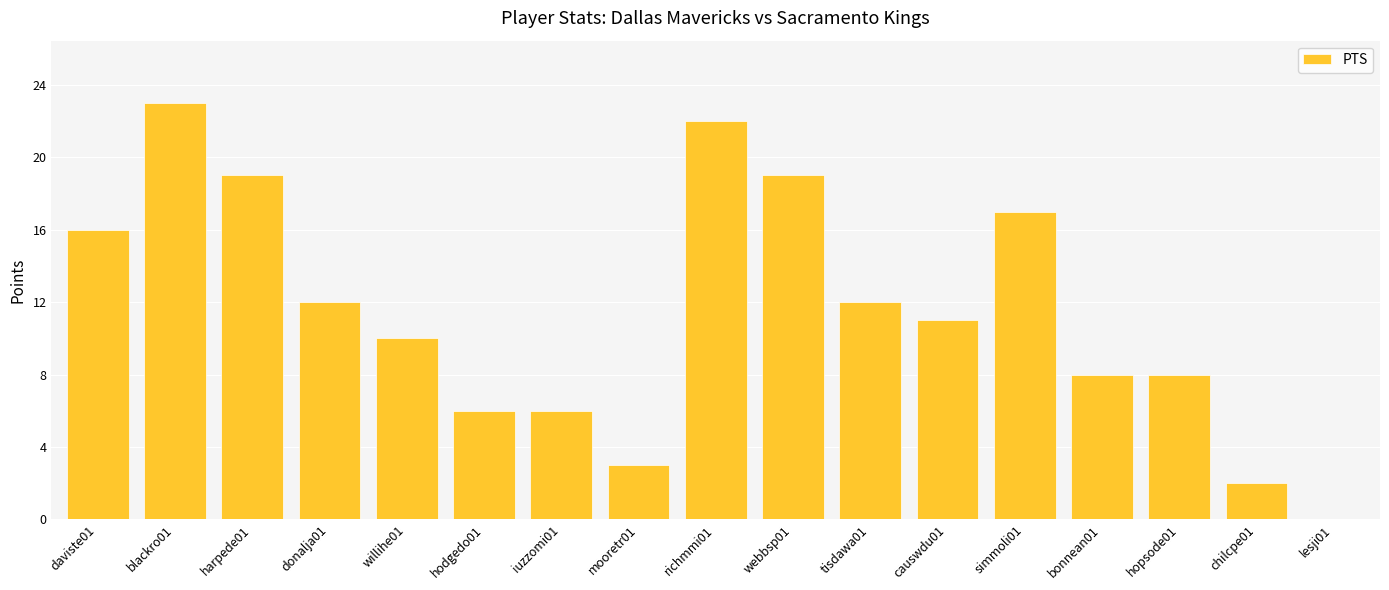

Which category has the highest value across all series?

blackro01